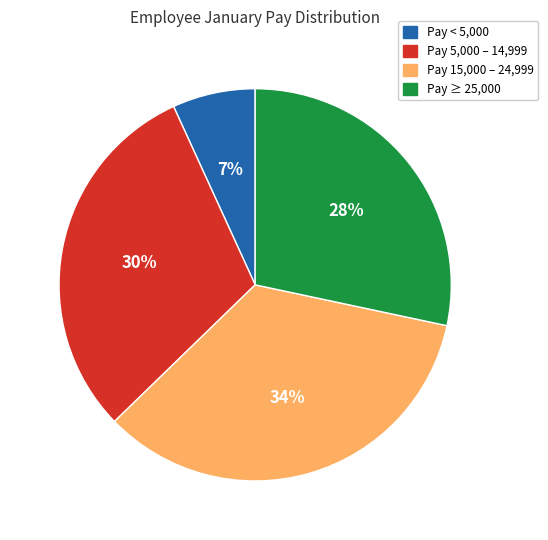

Is there any slice that represents more than half of the pie?

No